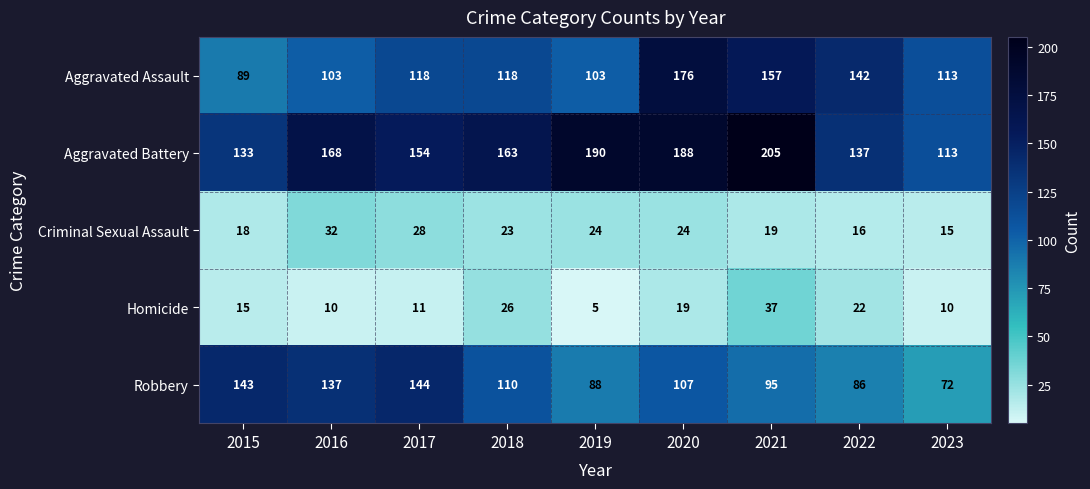

Which series has the largest range (max minus min)?

Aggravated Battery